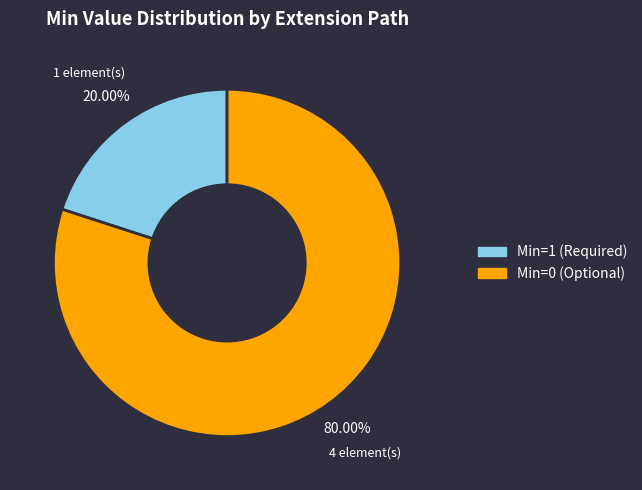

Does any single category account for the majority?

Yes